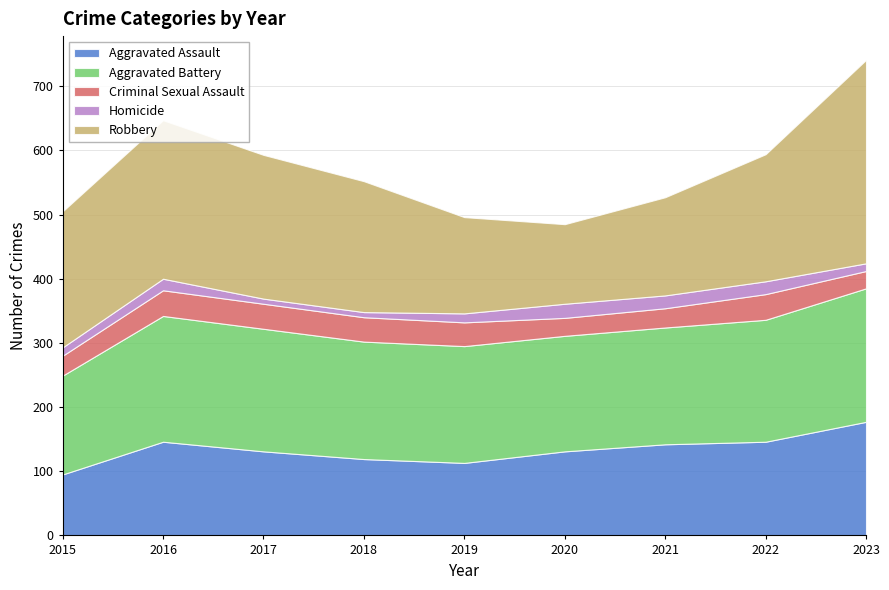

What is the spread (max minus min) of values at 2018?

196